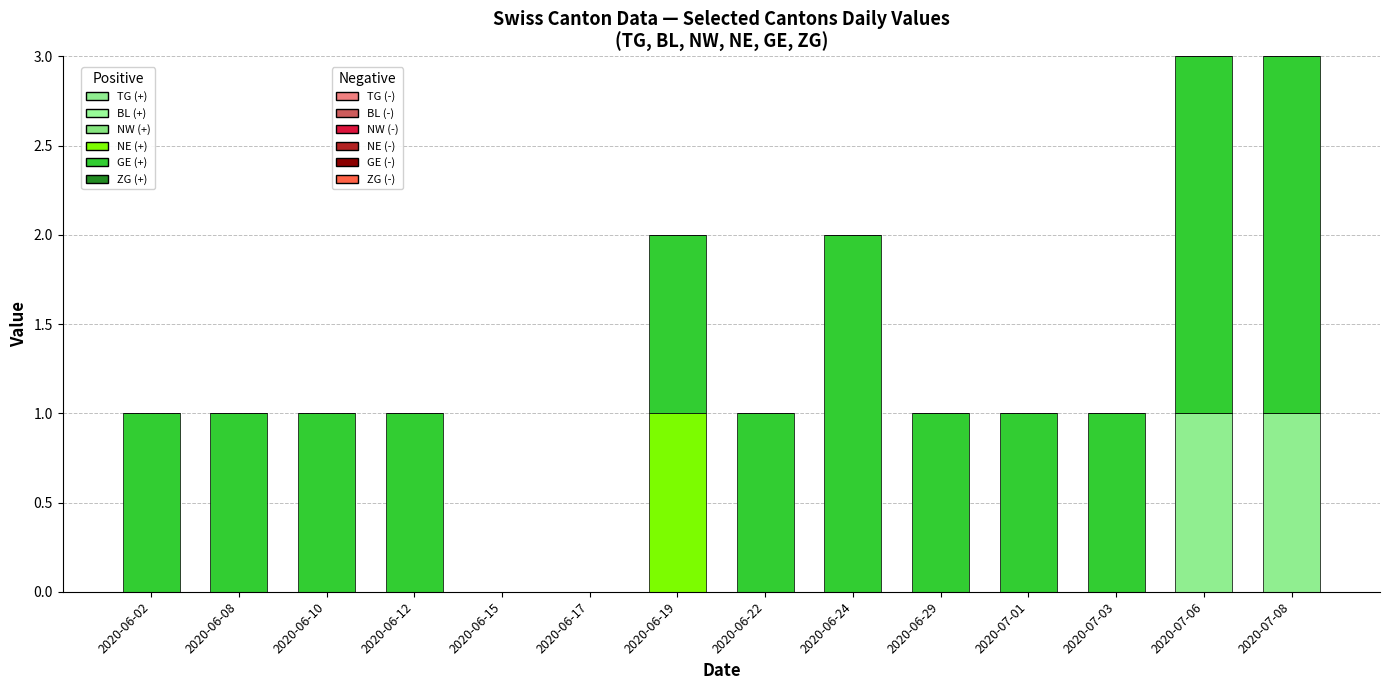

Are the bars grouped side by side (vs. stacked)?

No